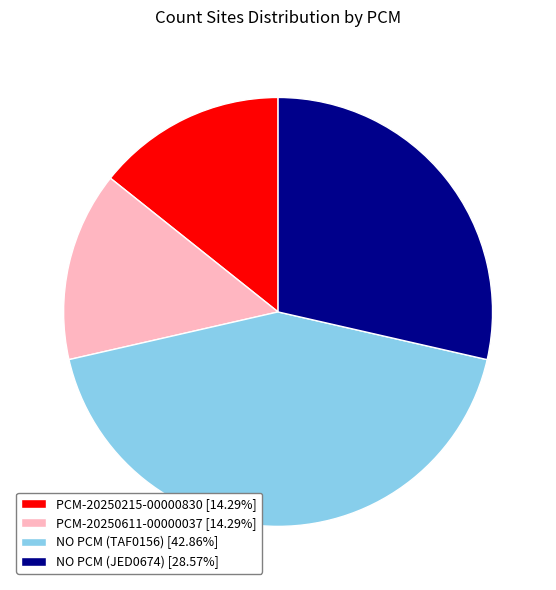

How many slices are in this pie chart?

4